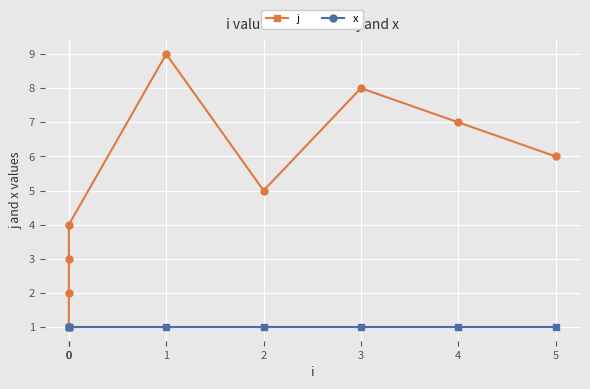

Which has a higher value, 0 or 4?

4